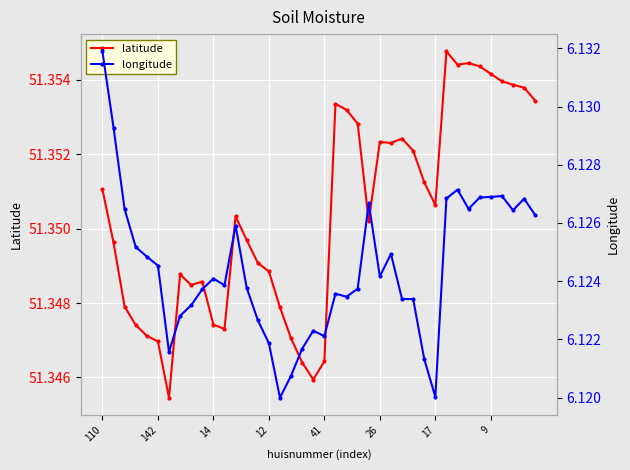

The value of latitude at 41 is 22.0. True or false?

False